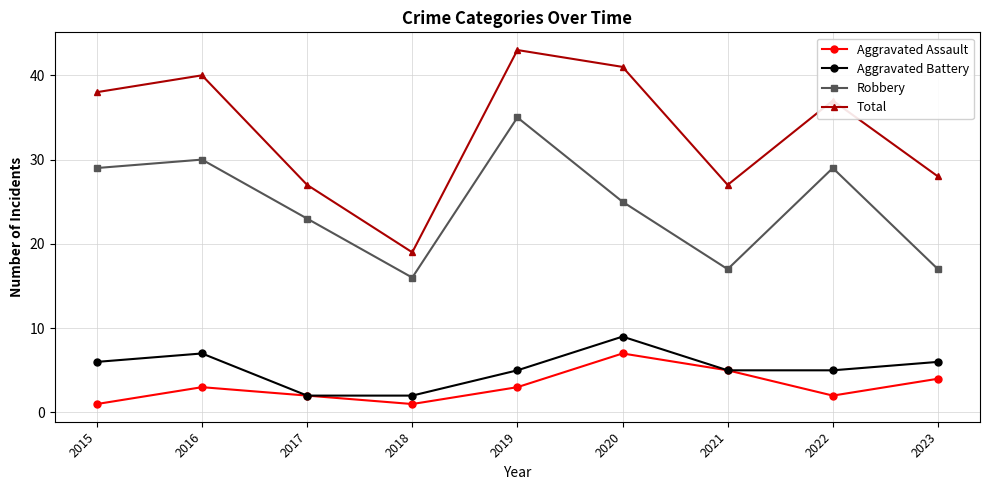

Rank the series by their maximum value, from lowest to highest.

Aggravated Assault, Aggravated Battery, Robbery, Total